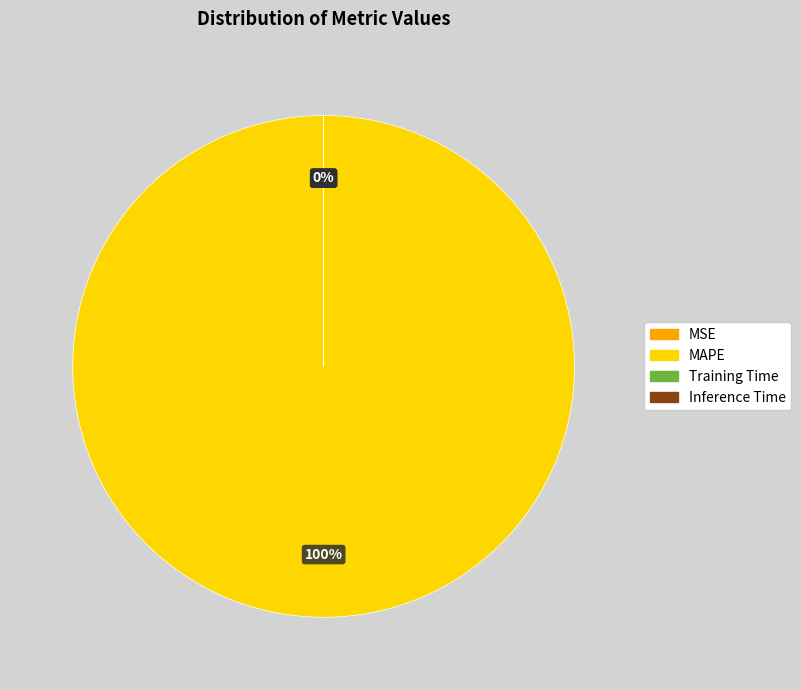

Which slice is the largest?

MAPE